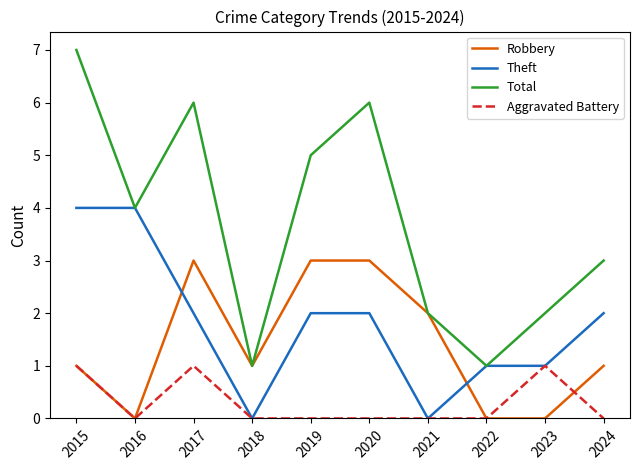

Read the Total value at 2024.

3